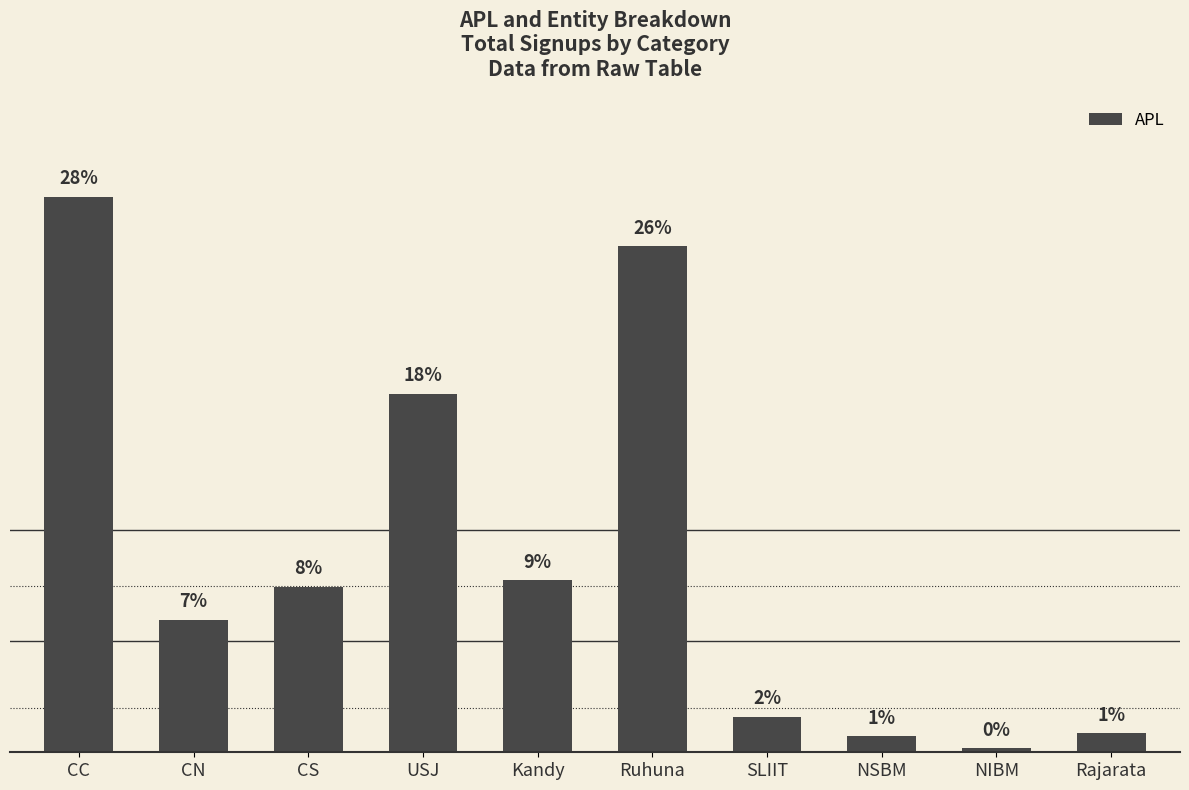

List the labels in order of value, largest first.

CC, Ruhuna, USJ, Kandy, CS, CN, SLIIT, Rajarata, NSBM, NIBM